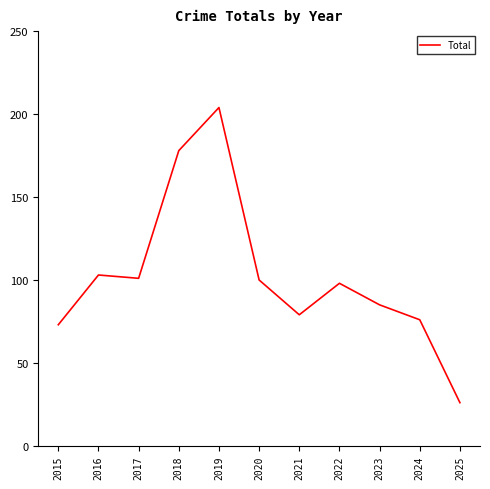

At which label is the value closest to 115?

2016